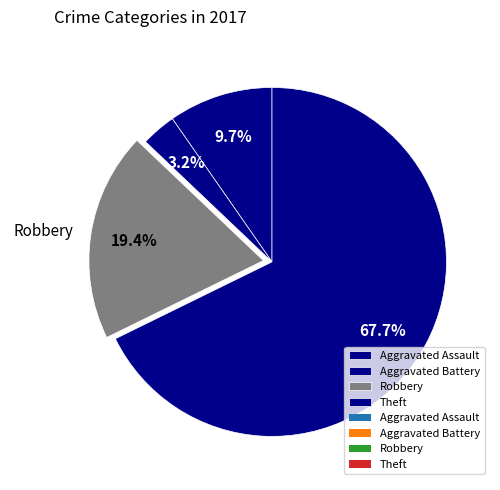

Which category has the smallest portion of the pie?

Aggravated Battery